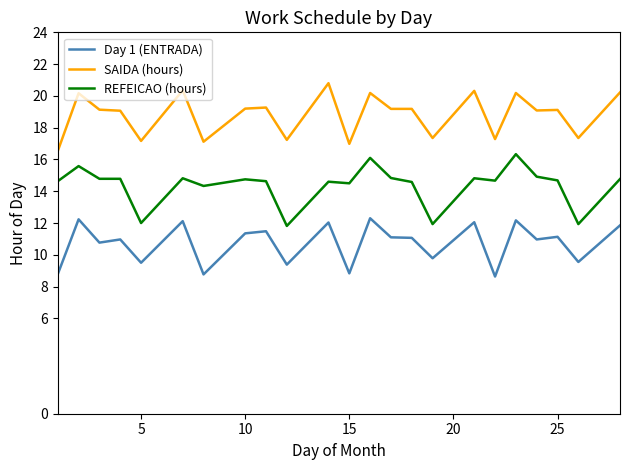

What is the smallest value displayed?

8.6